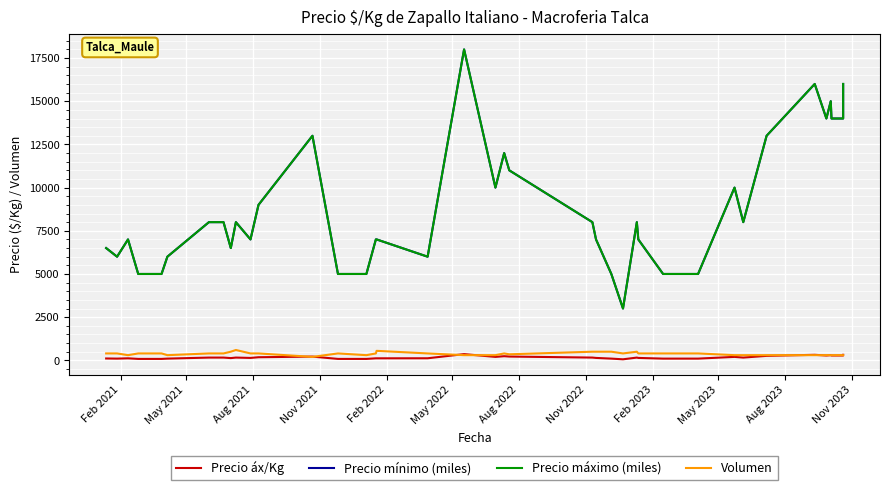

True or false: Precio máximo (miles) and Volumen intersect in this chart.

False